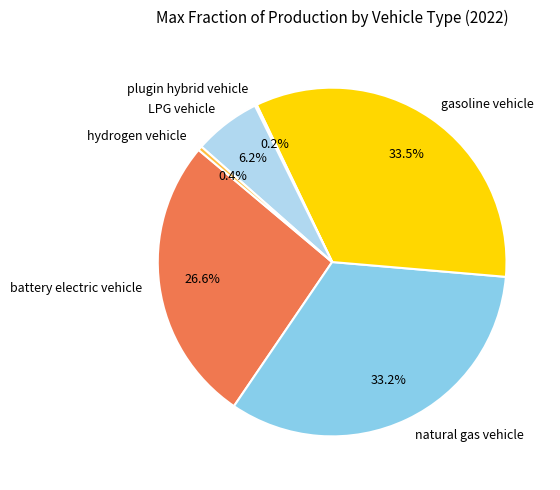

To the nearest percent, what is the difference between the largest and smallest slice percentages?

33%